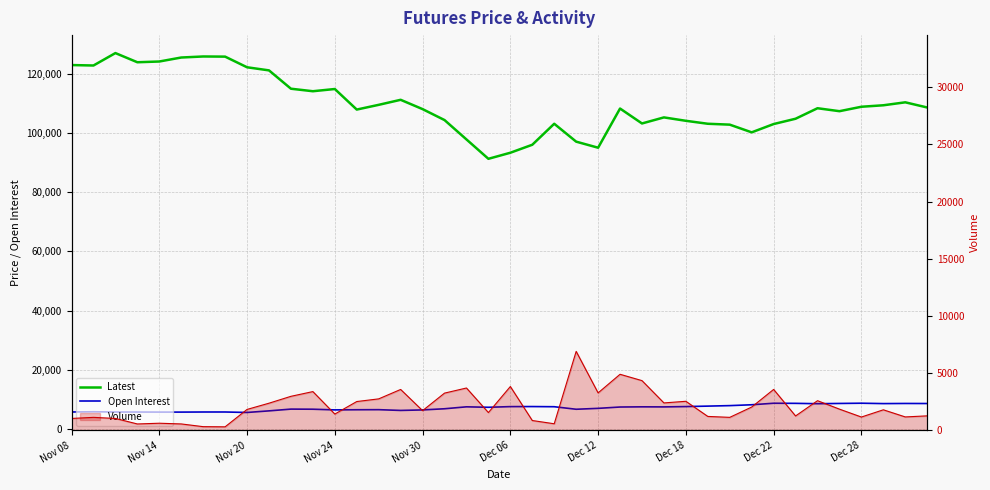

How many lines are shown in the chart?

2